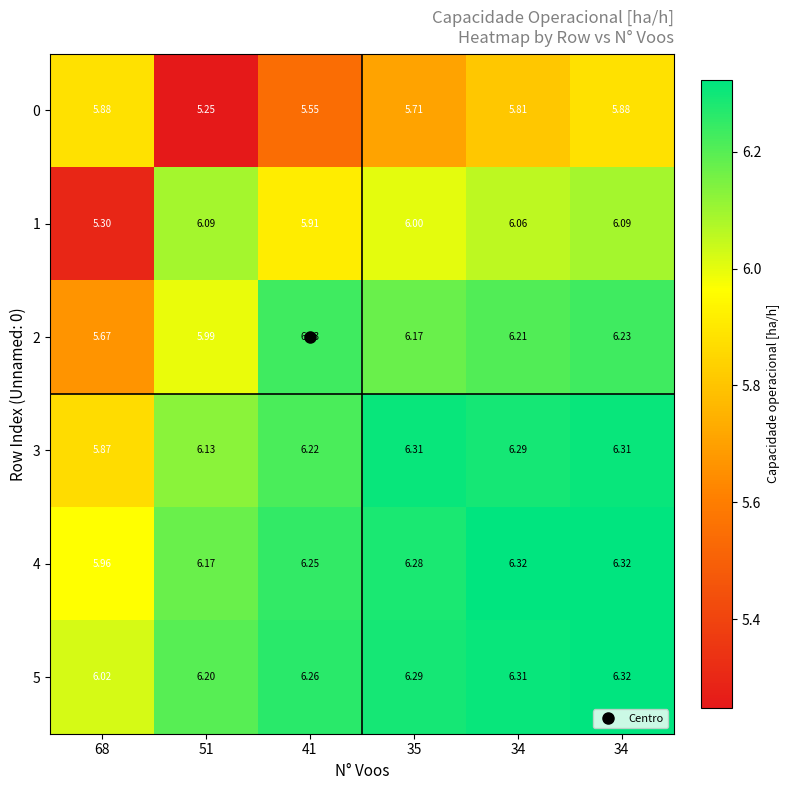

How many values in the 3 series are below 6?

1